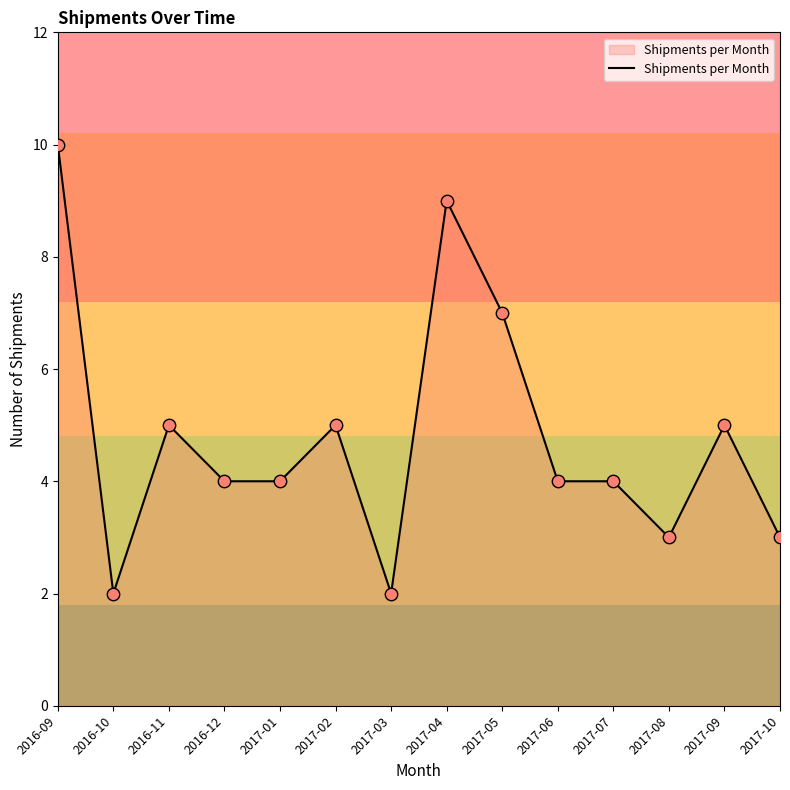

Which has a higher value, 2016-12 or 2016-10?

2016-12